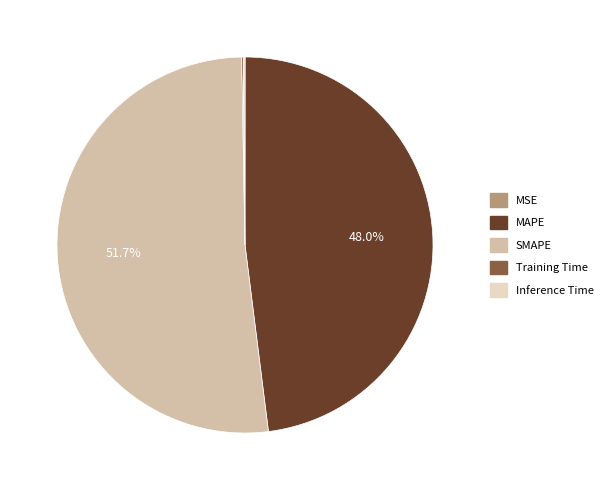

What is the largest slice in the pie chart?

SMAPE